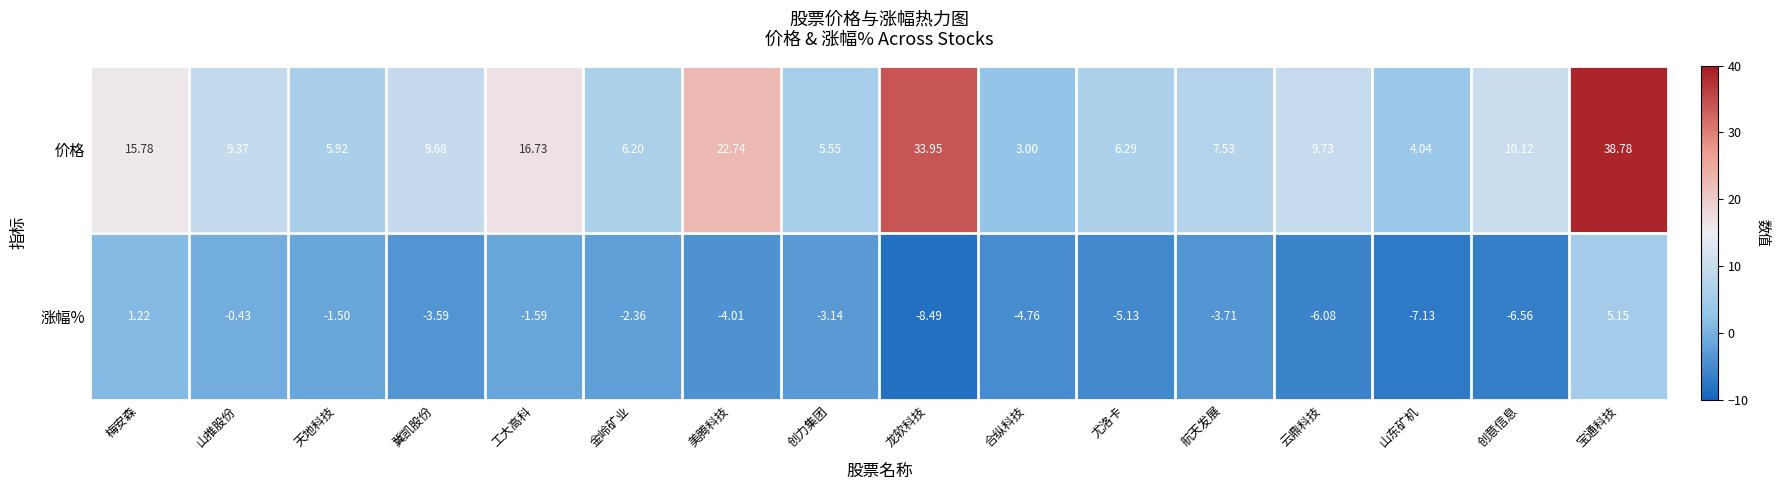

How many series are shown in this chart?

2